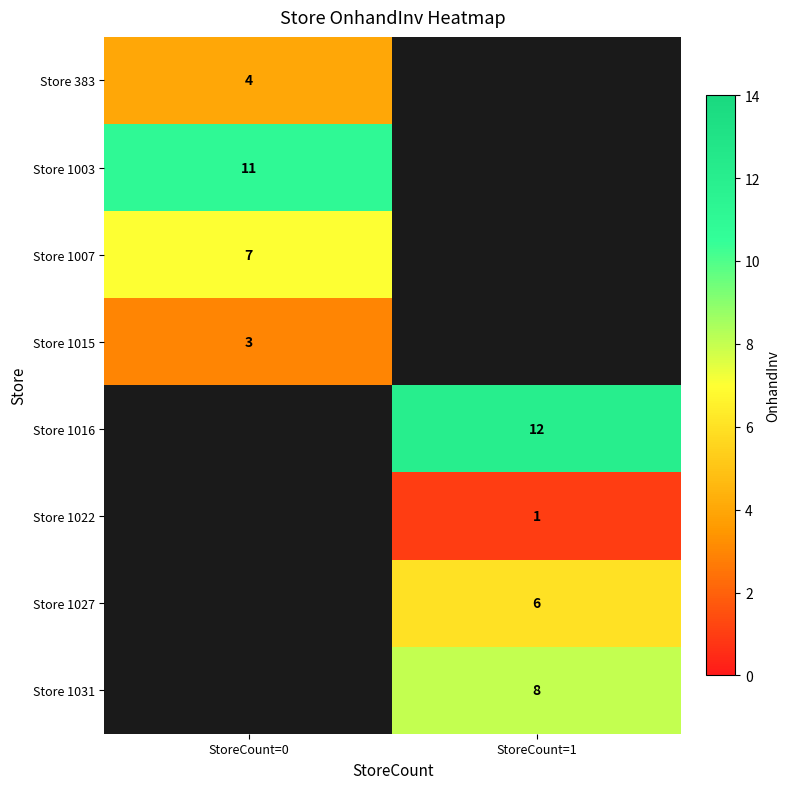

Is it true that Store 383 equals 4 at StoreCount=0?

True